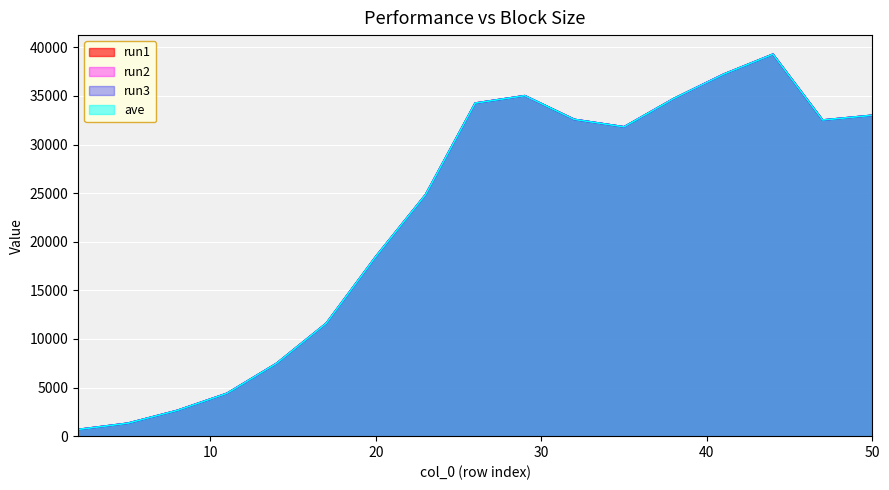

At which label does ave first exceed 31824?

26